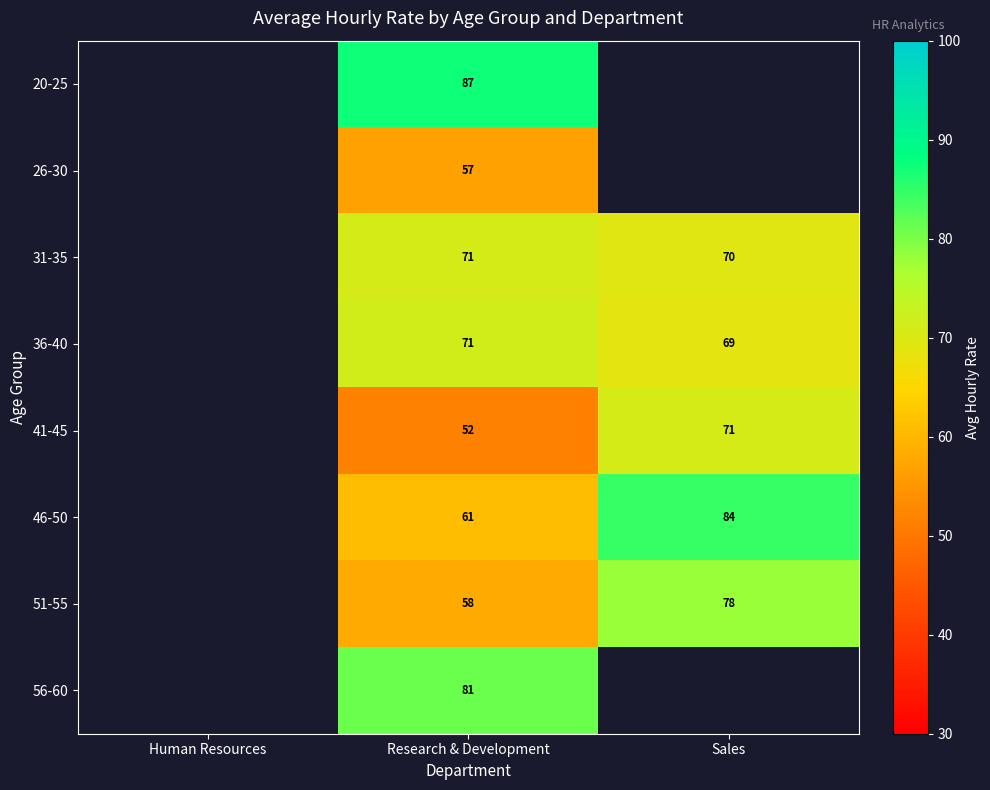

Is the value of 51-55 at Research & Development greater than the value of 56-60 at Research & Development?

No